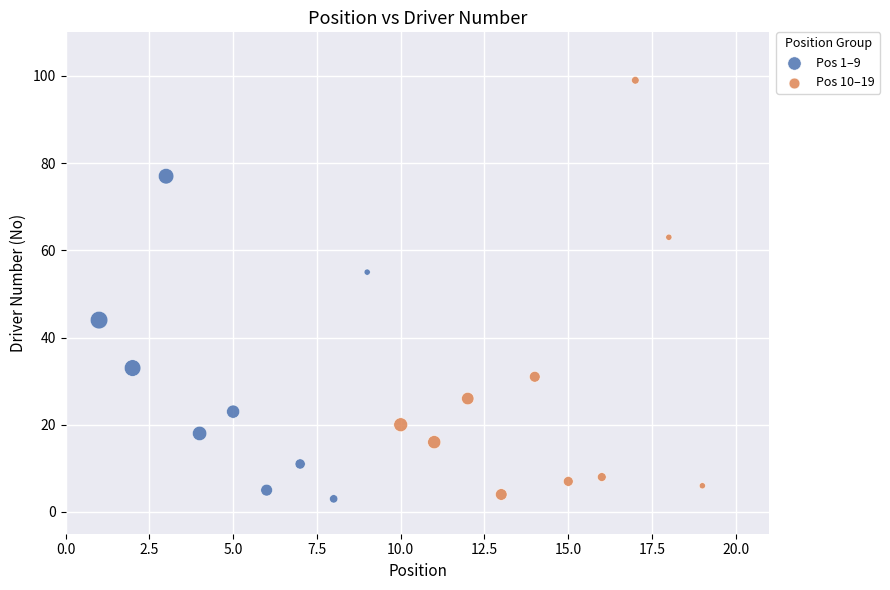

Which series reaches the maximum Y coordinate?

Pos 10–19